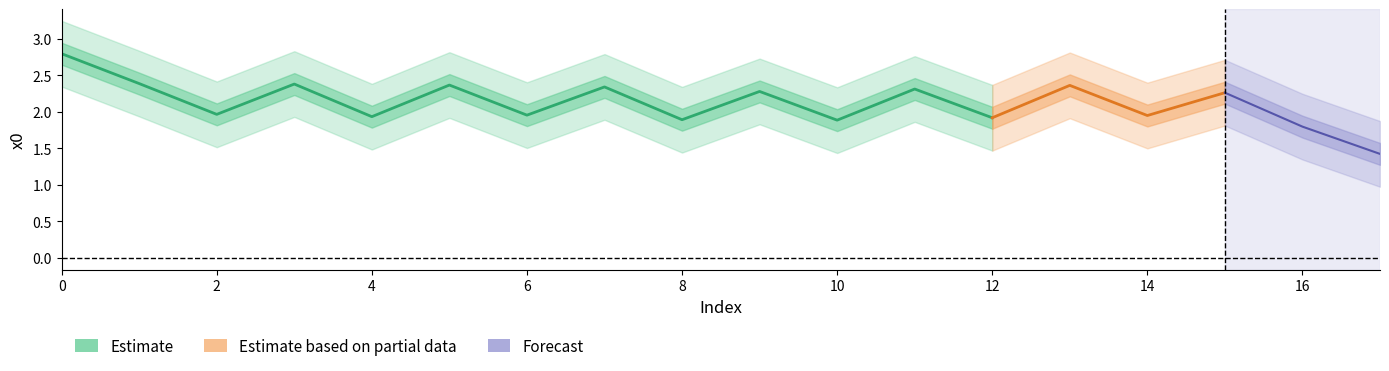

What is the ratio of the value at 14 to the value at 4?

1.0